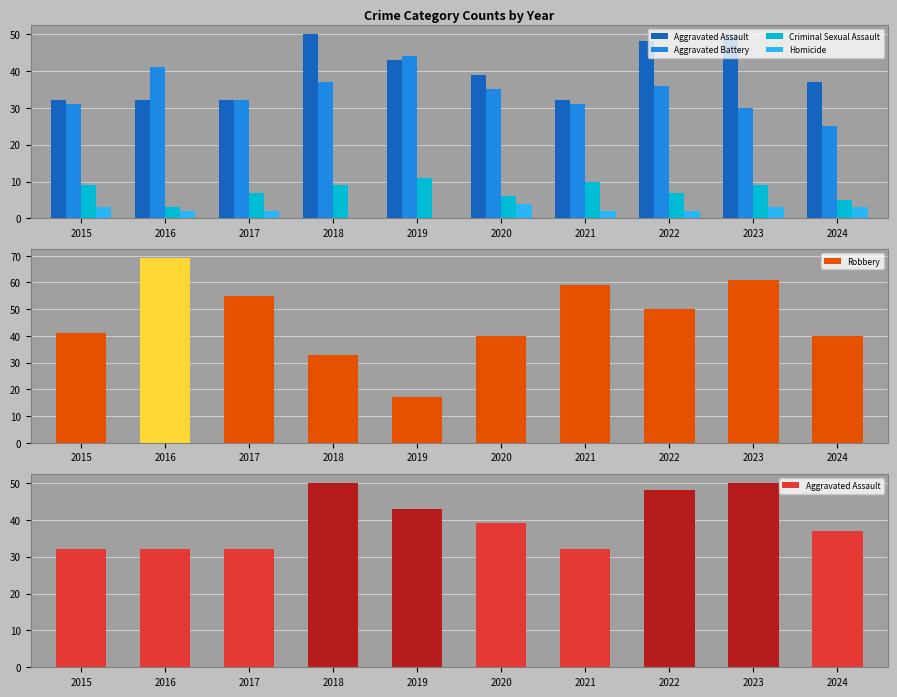

Is the value of Aggravated Battery at 2024 greater than the value of Homicide at 2020?

Yes